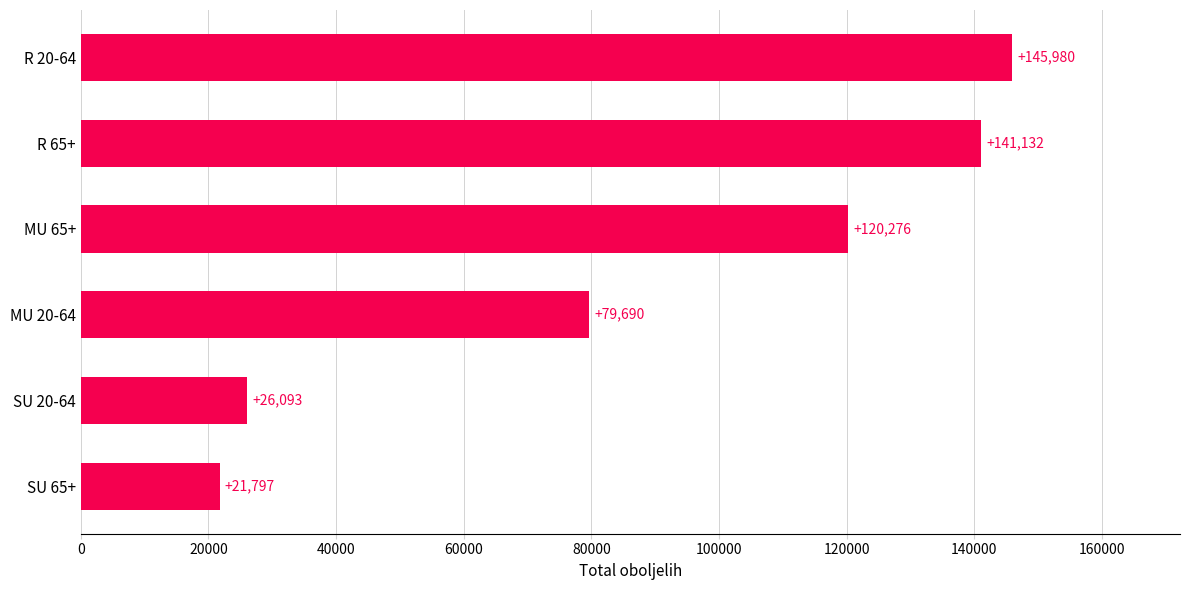

The value at R 65+ is 196546. True or false?

False